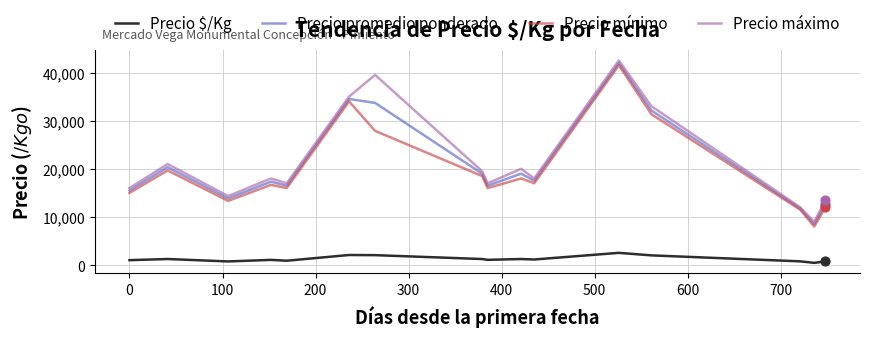

True or false: Precio $/Kg and Precio promedio ponderado cross at least once.

False